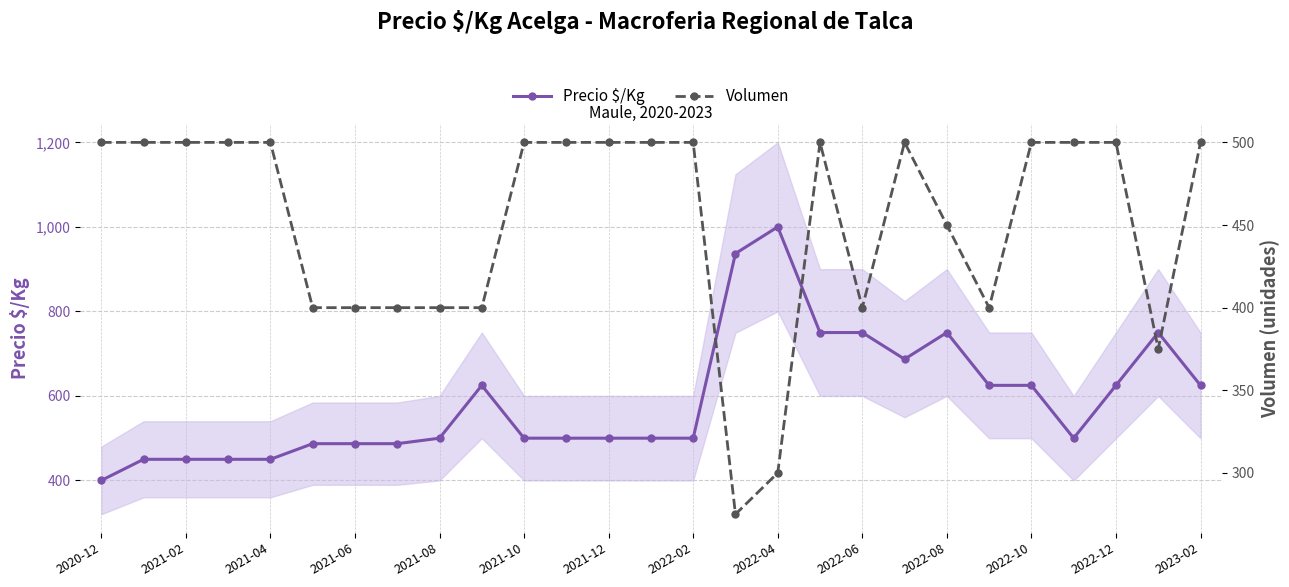

At how many categories does at least one series exceed 690?

6